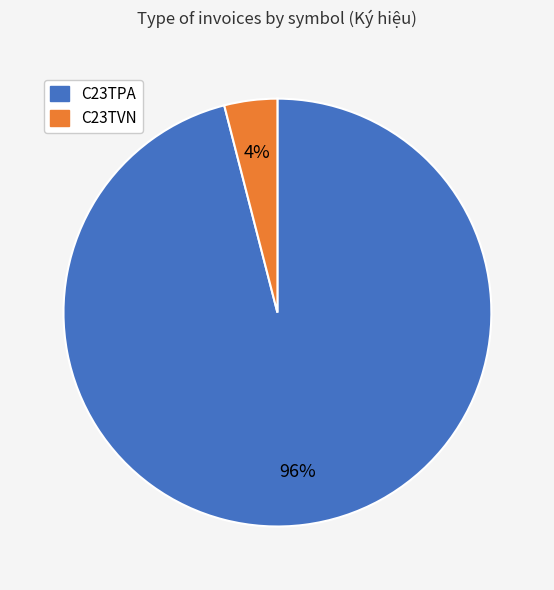

True or false: C23TVN accounts for 4% of the total.

True